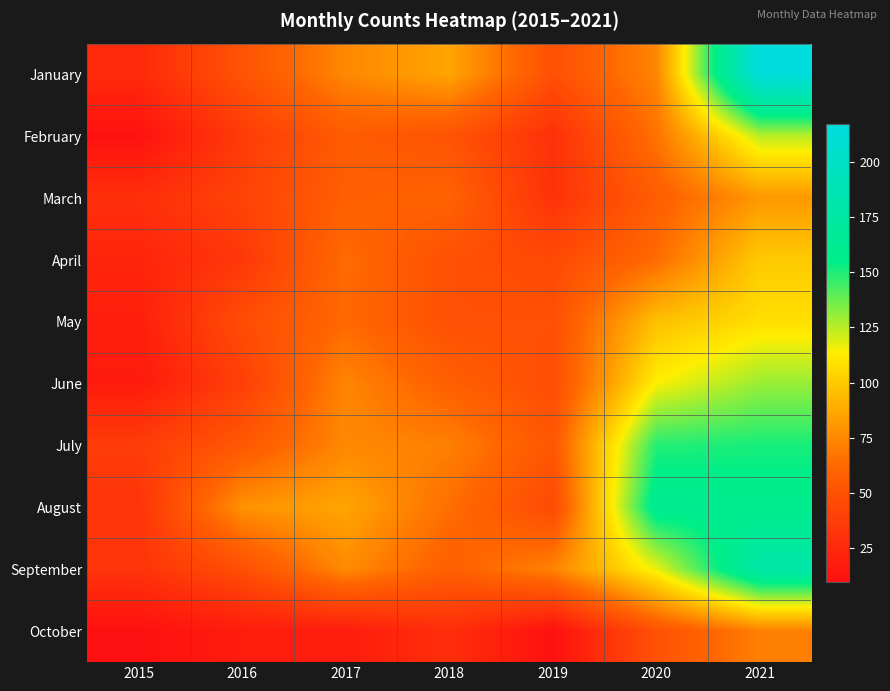

What is the spread (max minus min) of values at 2017?

68